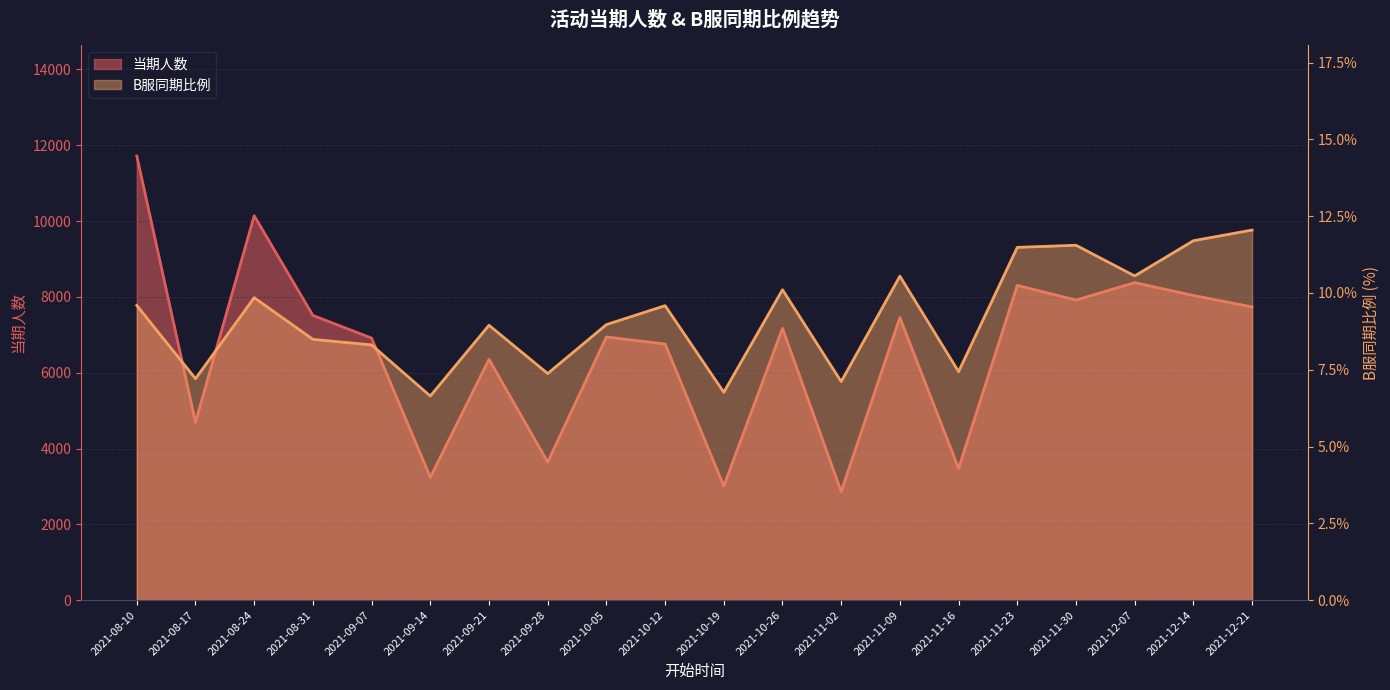

Which has a higher value, 2021-11-16 or 2021-11-09?

2021-11-09